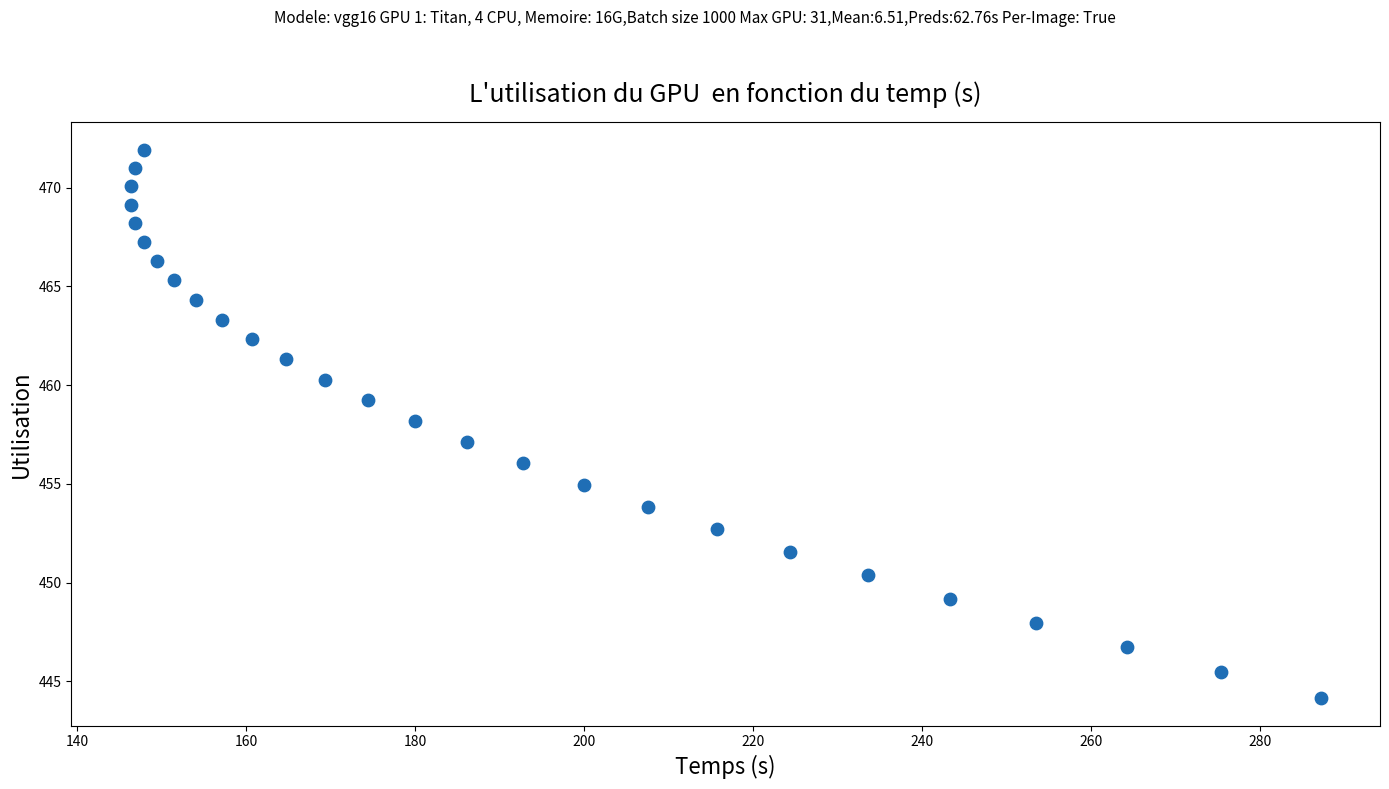

What is the range of X values (max minus min)?

140.8